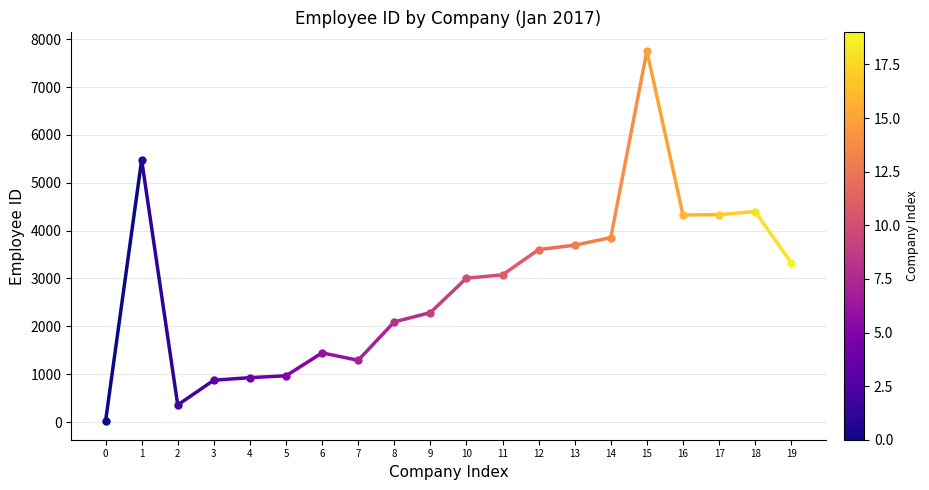

How many series are shown in this chart?

1